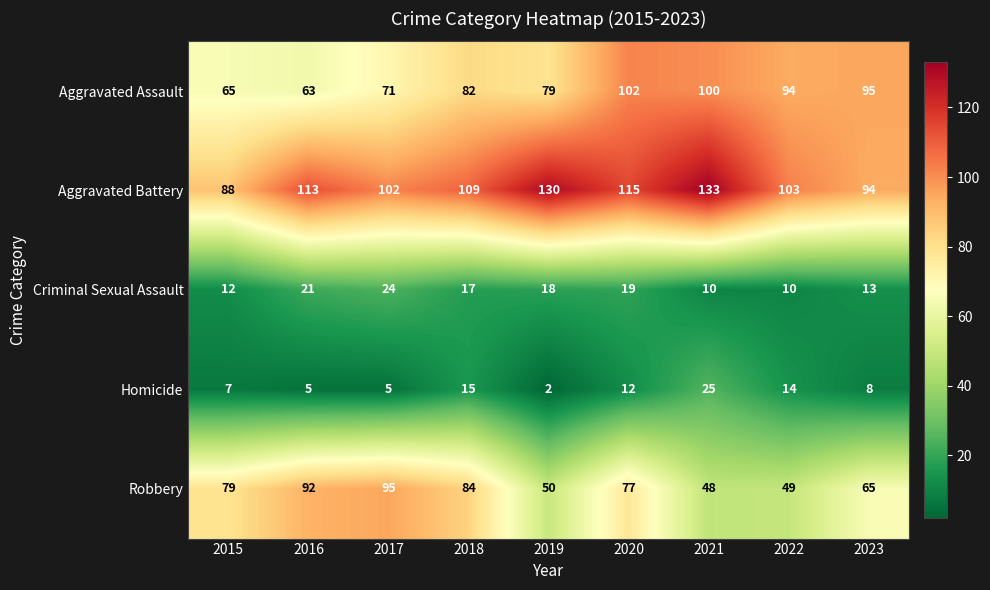

The Criminal Sexual Assault series shows 10 at 2022. True or false?

True